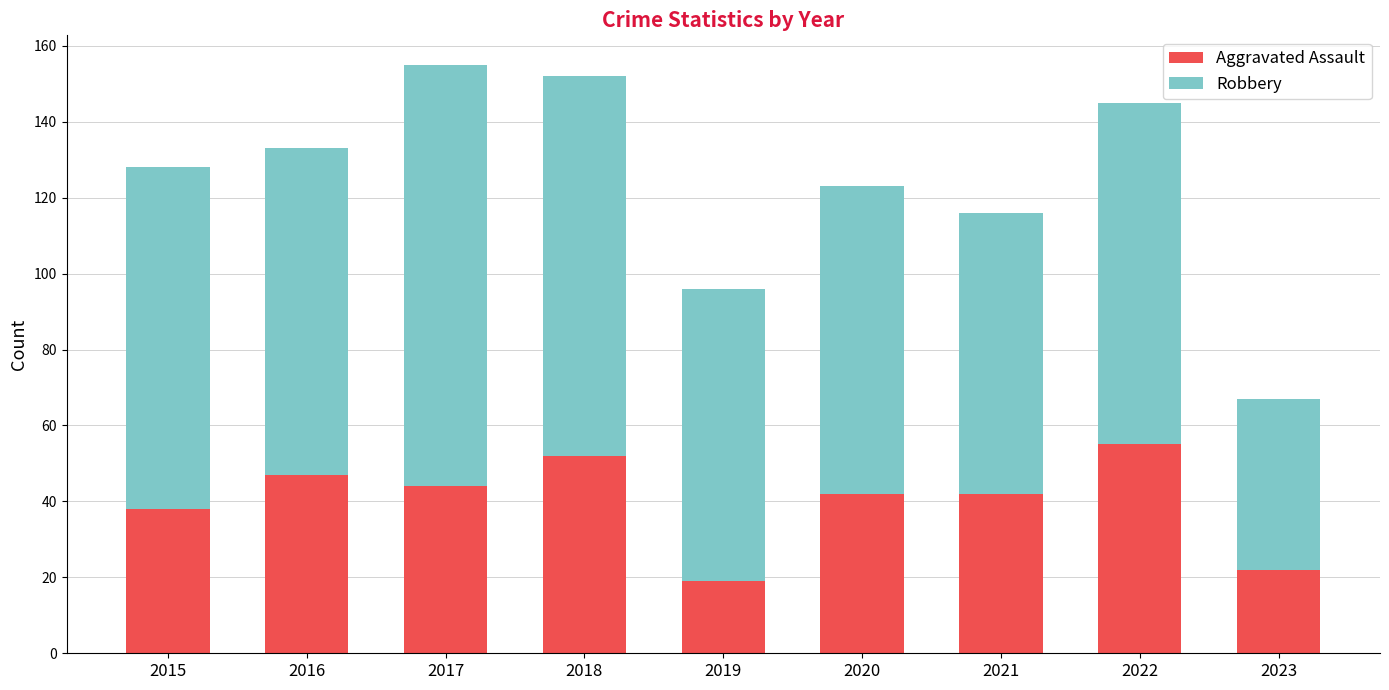

What is the maximum value for Aggravated Assault?

55